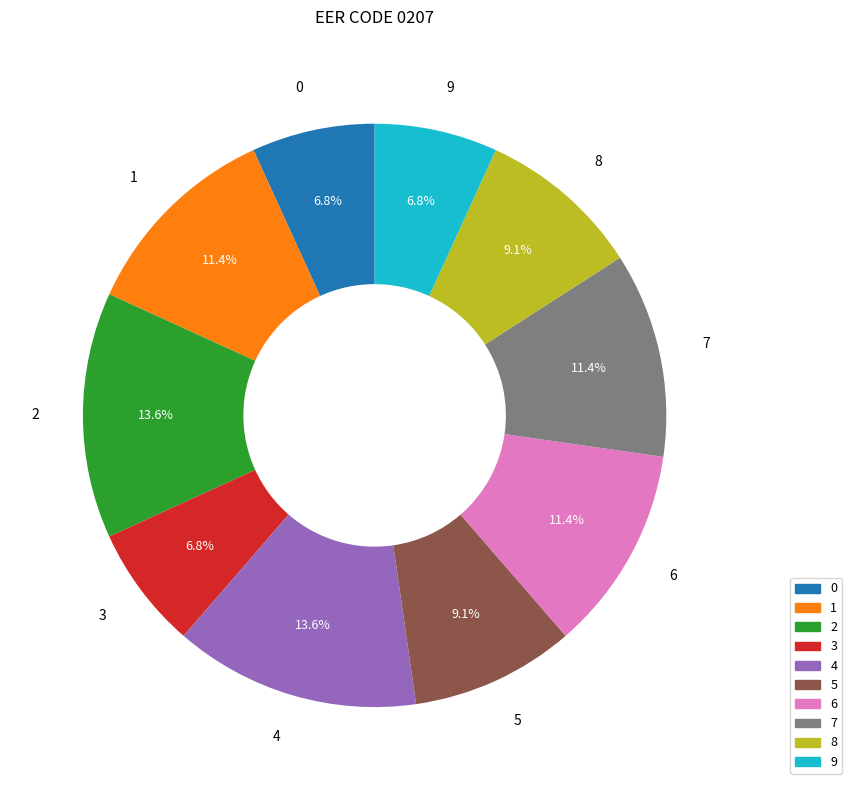

Between 0 and 2, which is larger?

2